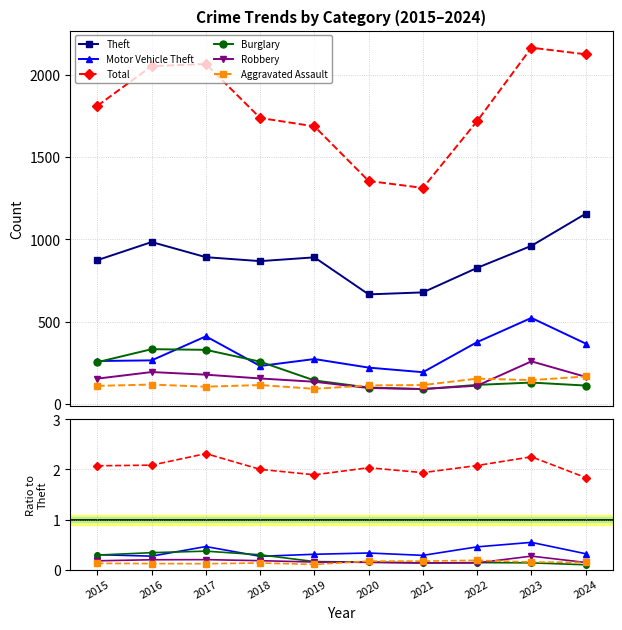

Is the value of Burglary at 2015 greater than the value of Robbery at 2017?

Yes